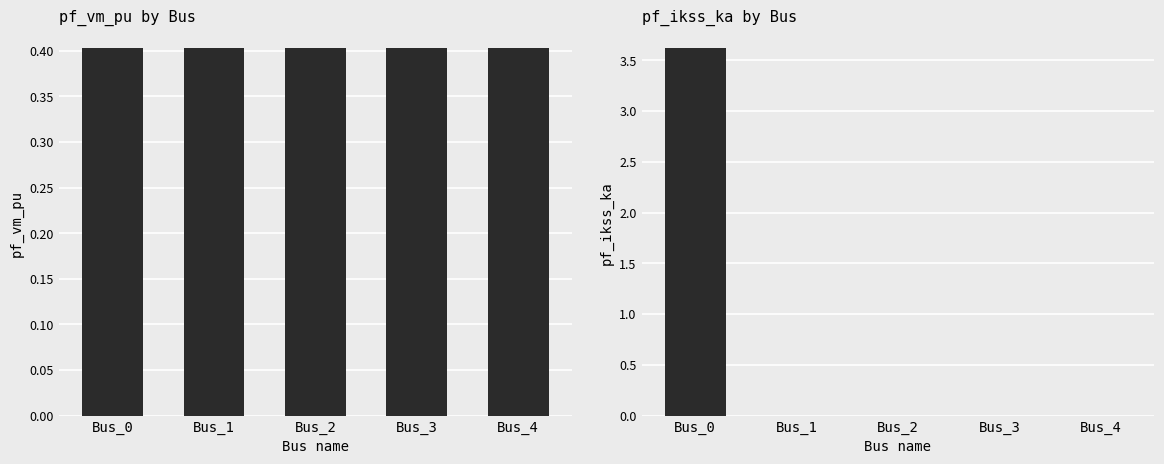

Rank the categories by pf_ikss_ka value from lowest to highest.

Bus_1, Bus_2, Bus_3, Bus_4, Bus_0